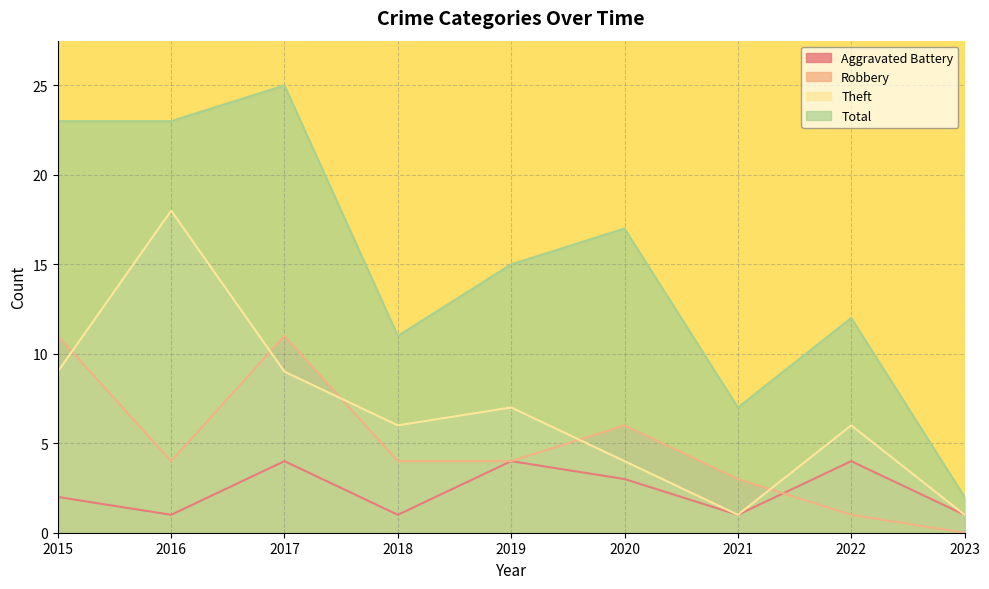

What is the difference between the second highest and second lowest values in the Robbery series?

10